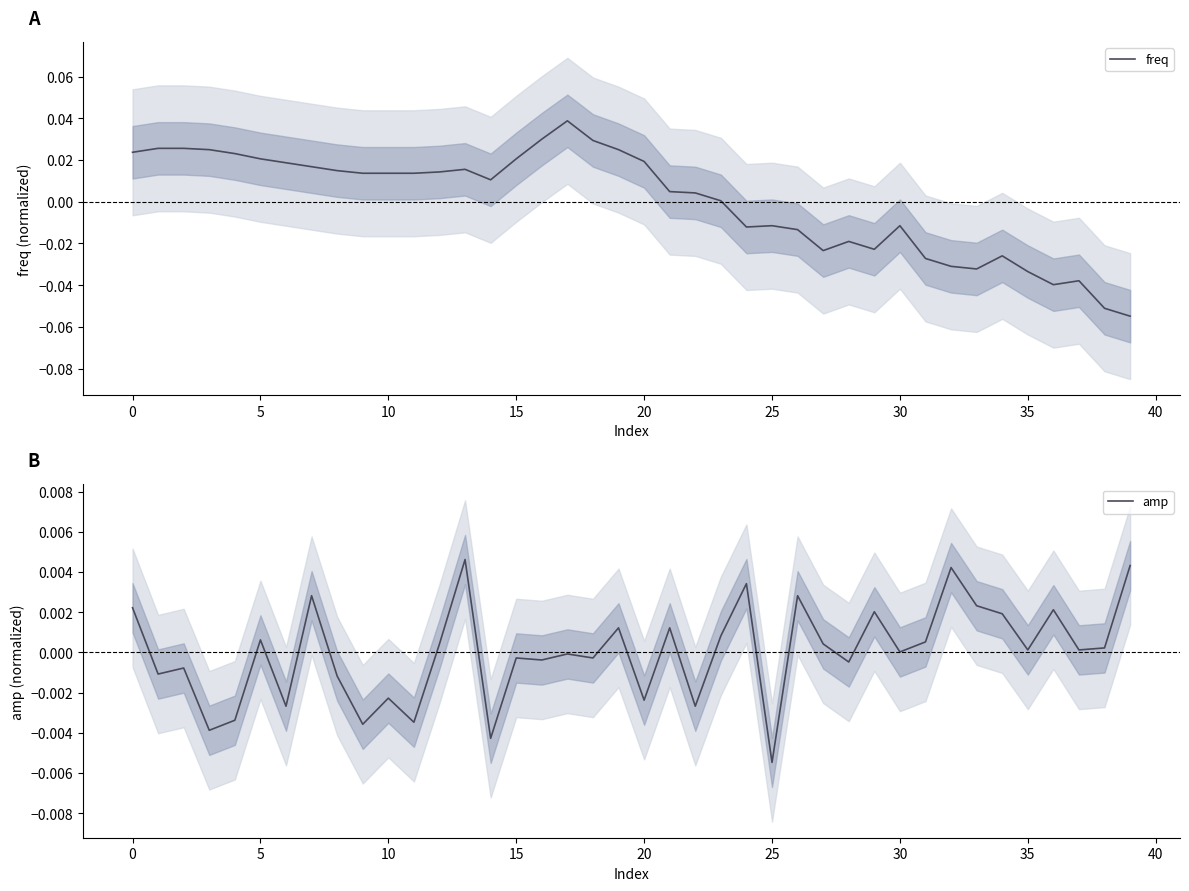

After their last crossing, which series has the higher values: freq or amp?

amp